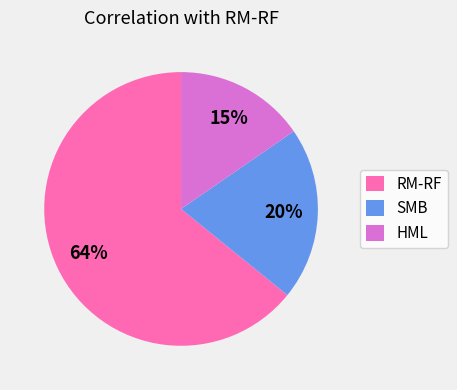

The RM-RF slice represents 64% of the pie. True or false?

True